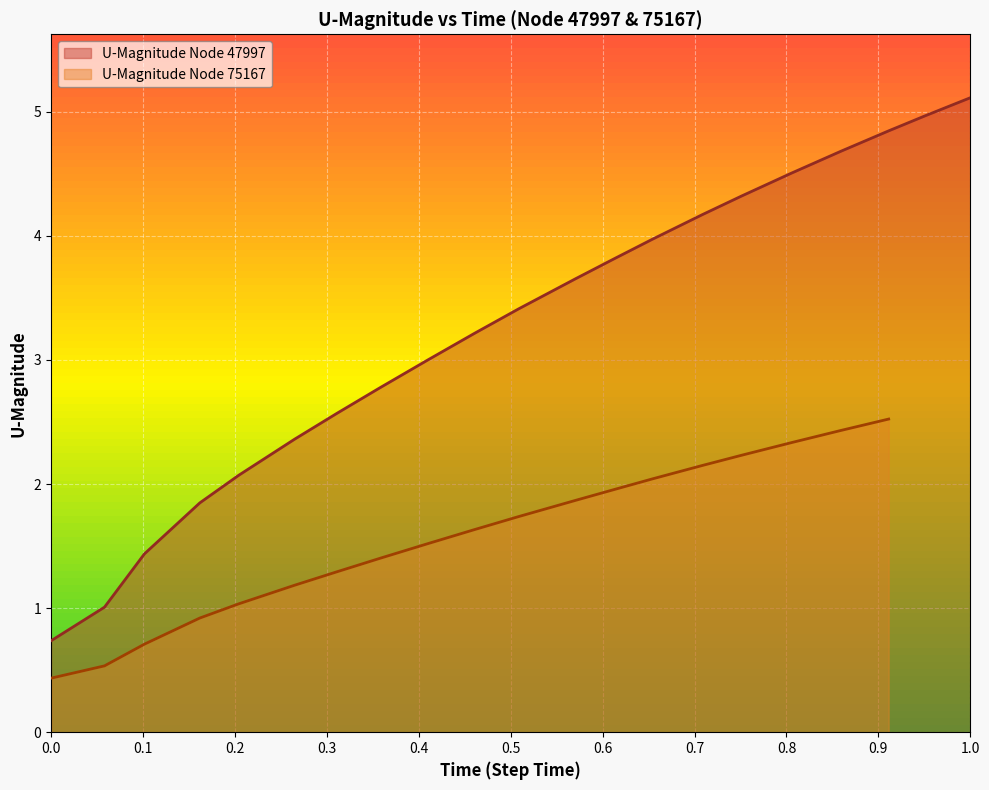

What is the minimum value for U-Magnitude Node 47997?

0.7